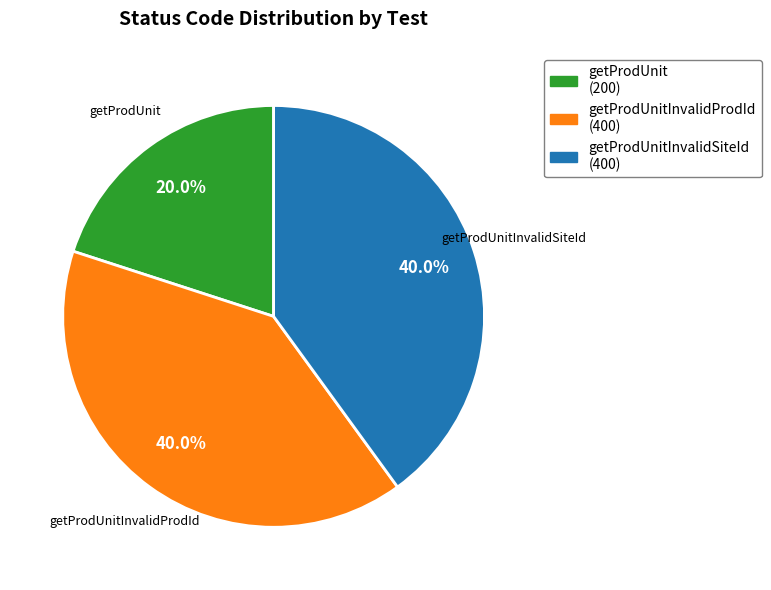

Count the number of slices in the pie.

3